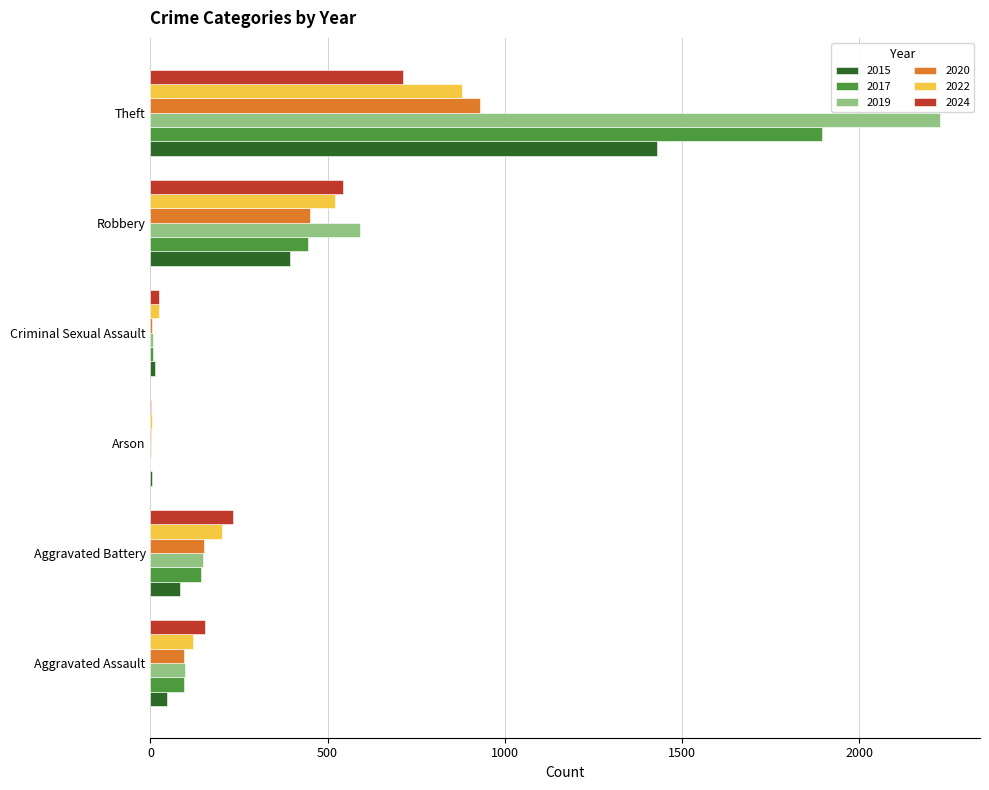

What are all the series names shown in the legend?

2015, 2017, 2019, 2020, 2022, 2024